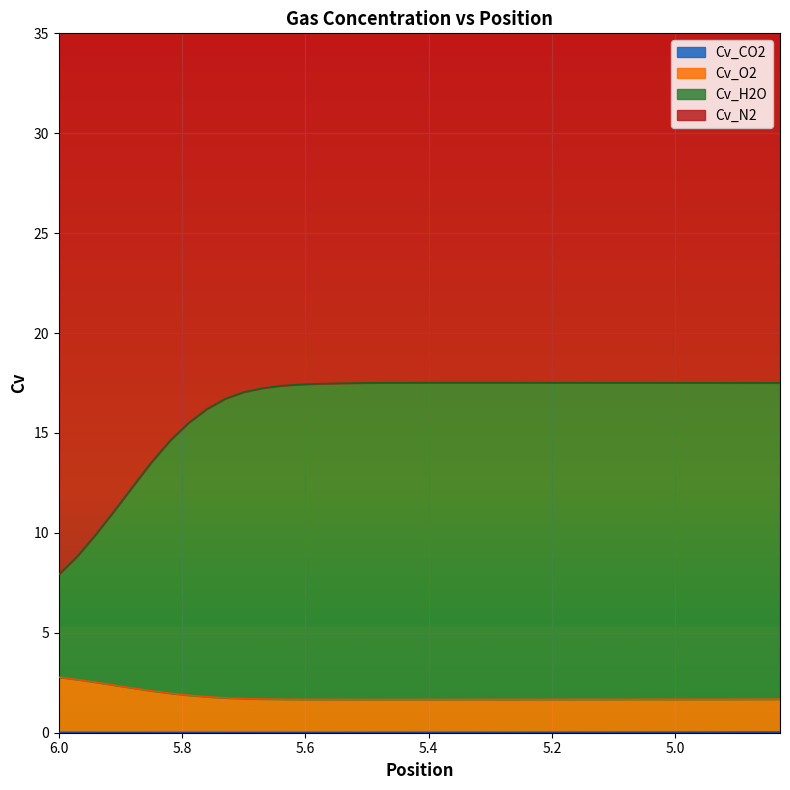

True or false: Cv_CO2 and Cv_O2 cross at least once.

False